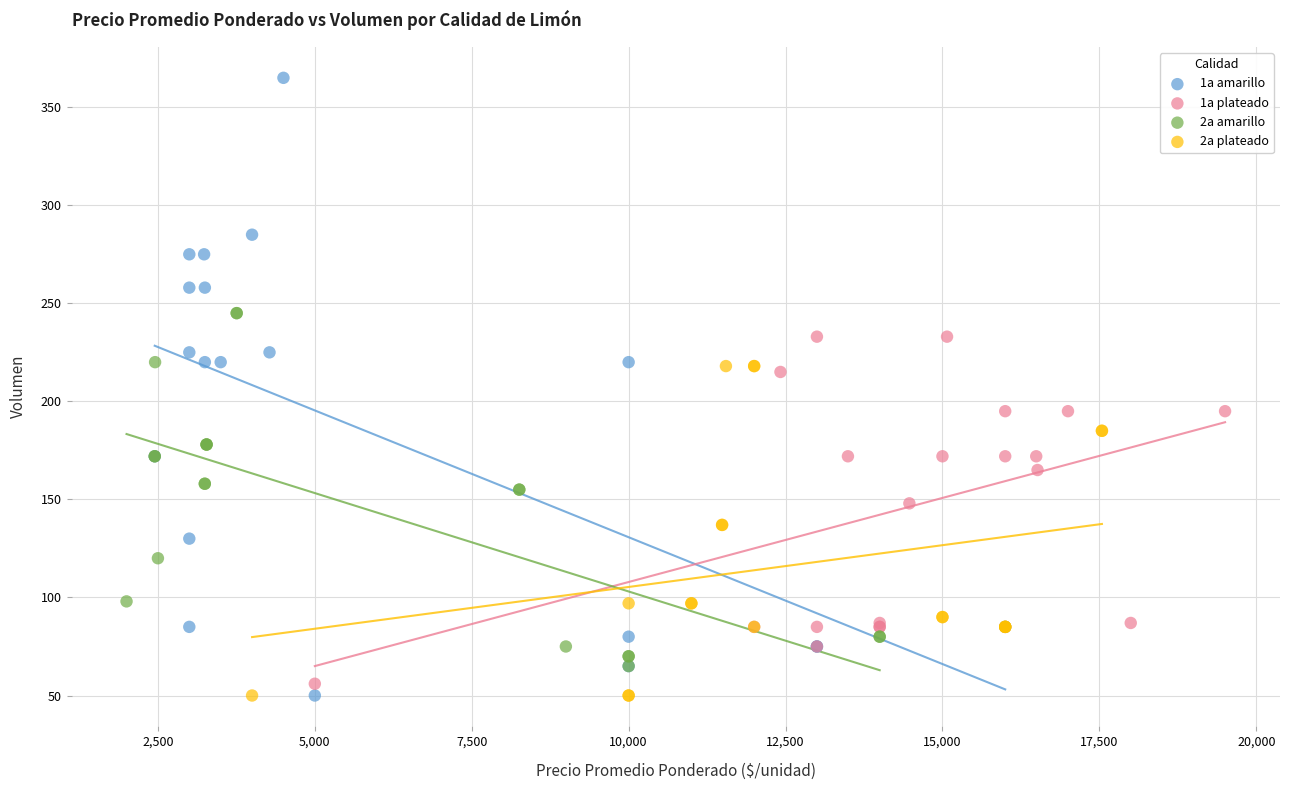

Which series contains the highest Y value?

1a amarillo